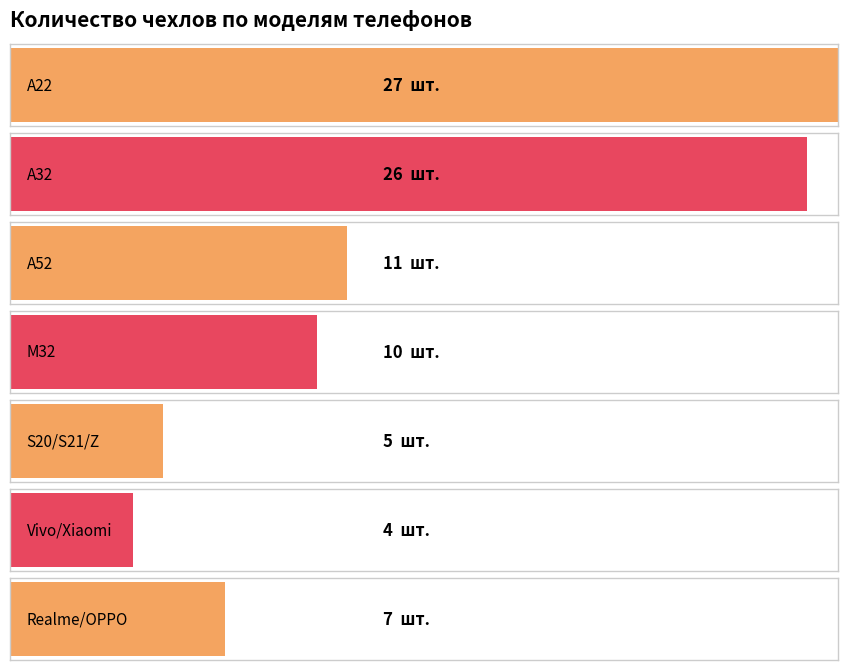

At which category does the chart reach its peak across all series?

A22